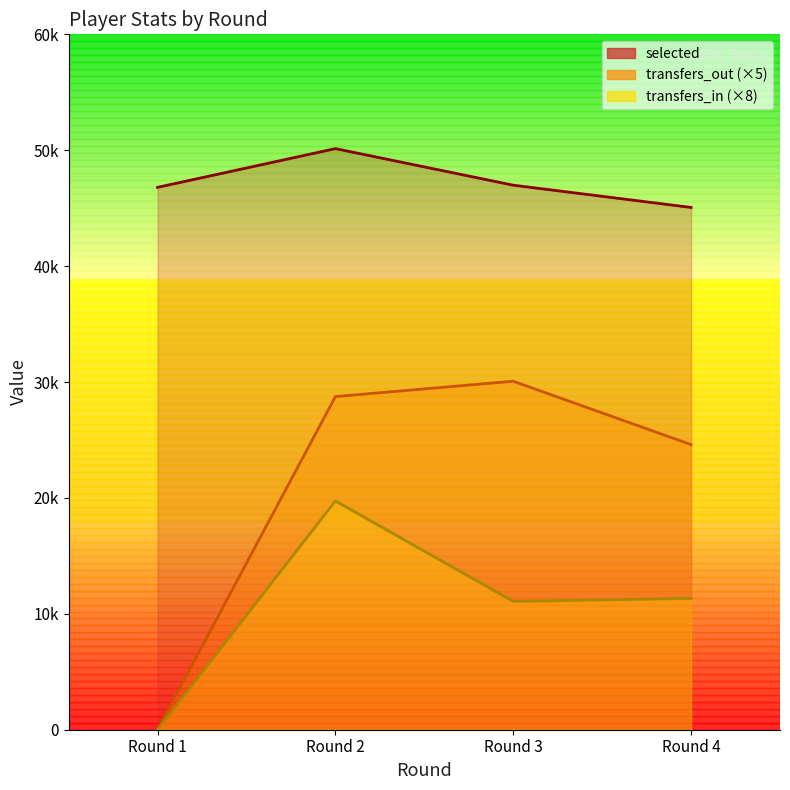

In selected, how many points are higher than both neighbors (excluding endpoints)?

1